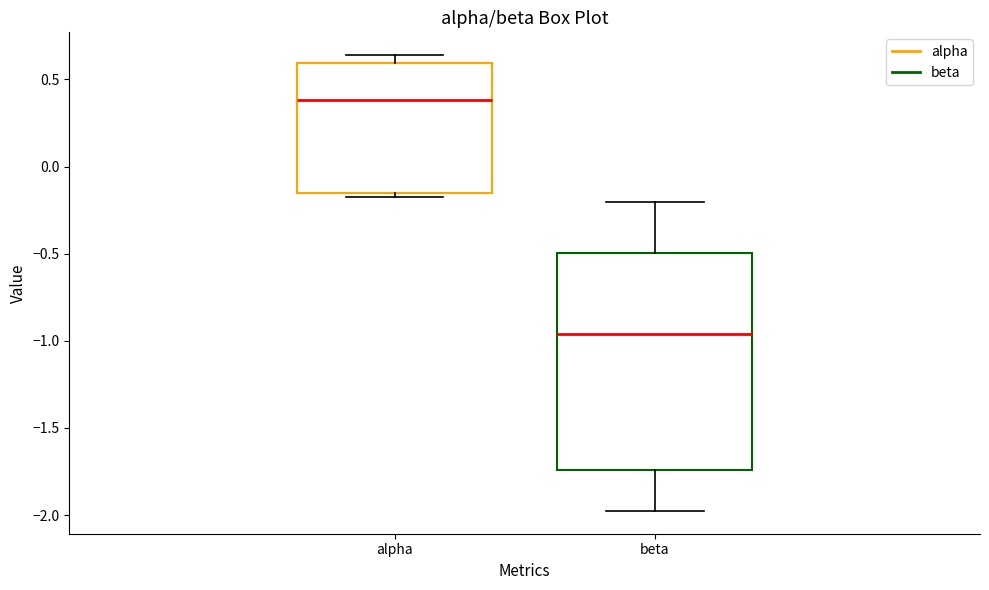

Which box is the tallest, from its lower edge to its upper edge?

beta